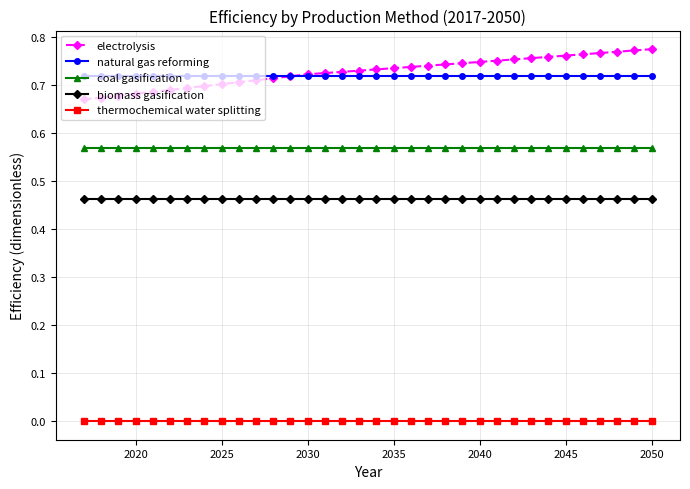

Rank the series by their maximum value, from highest to lowest.

electrolysis, natural gas reforming, coal gasification, biomass gasification, thermochemical water splitting